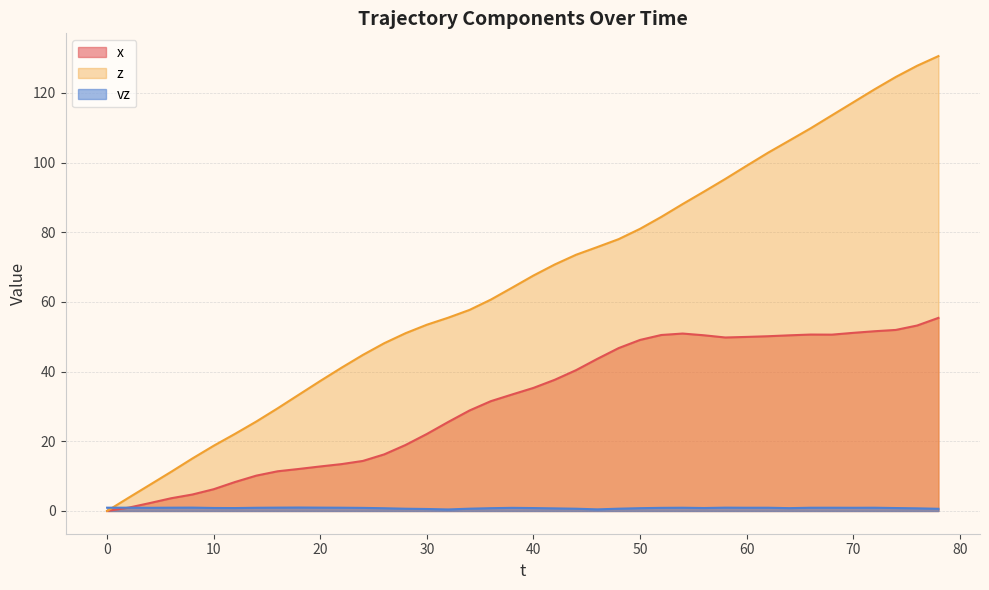

At how many categories does at least one series exceed 26?

32